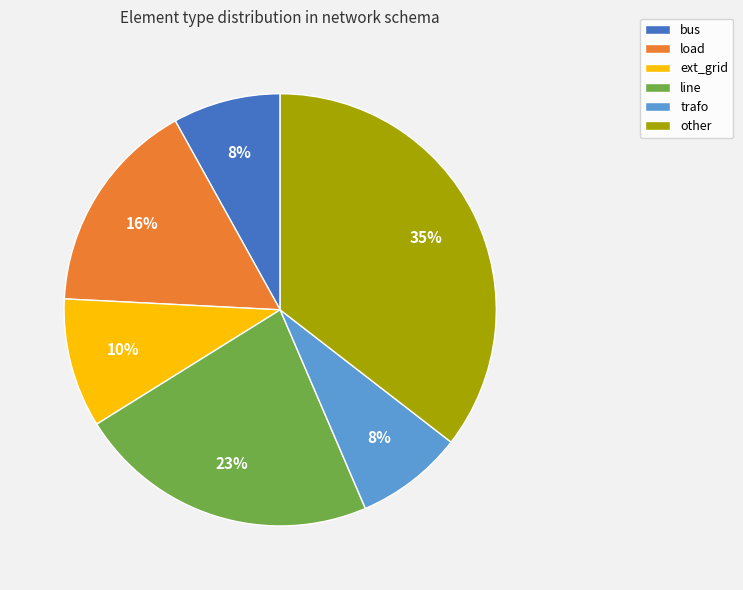

What percentage is the bus slice, to the nearest percent?

8%